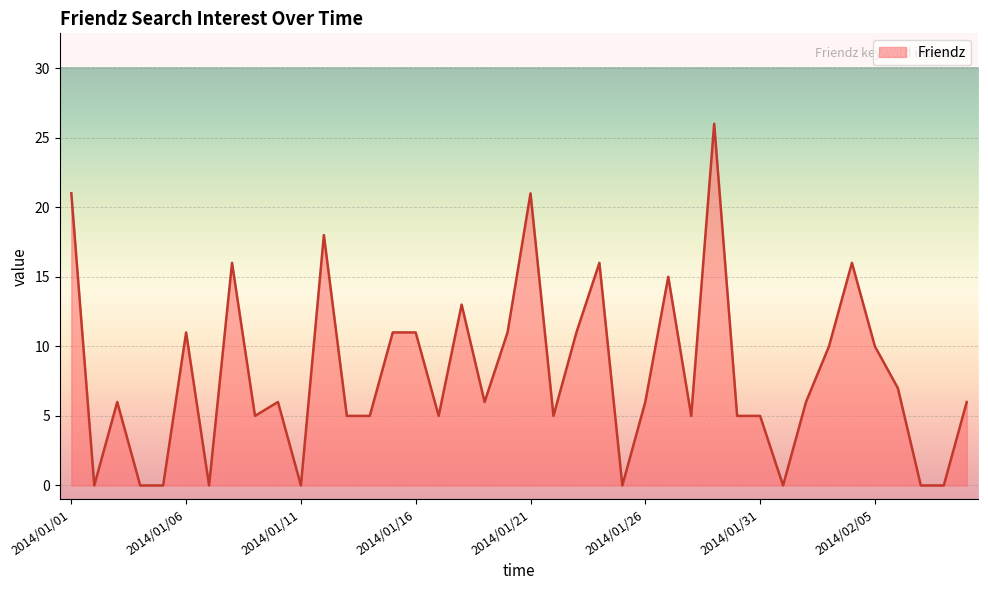

What is the difference between the maximum and minimum values?

26